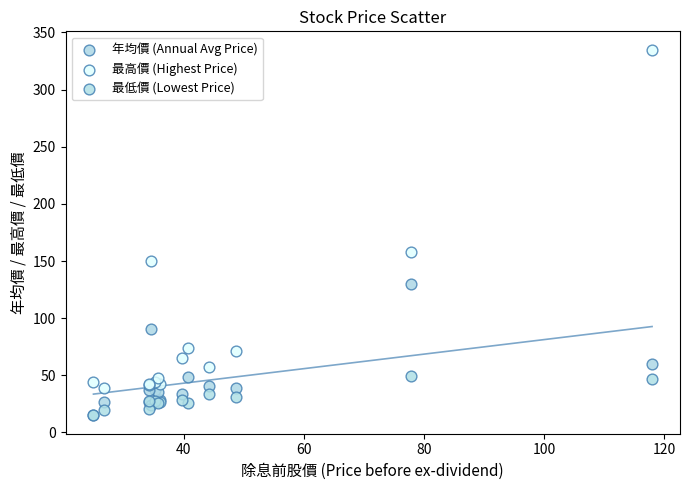

Which series has the widest spread of Y values?

最高價 (Highest Price)